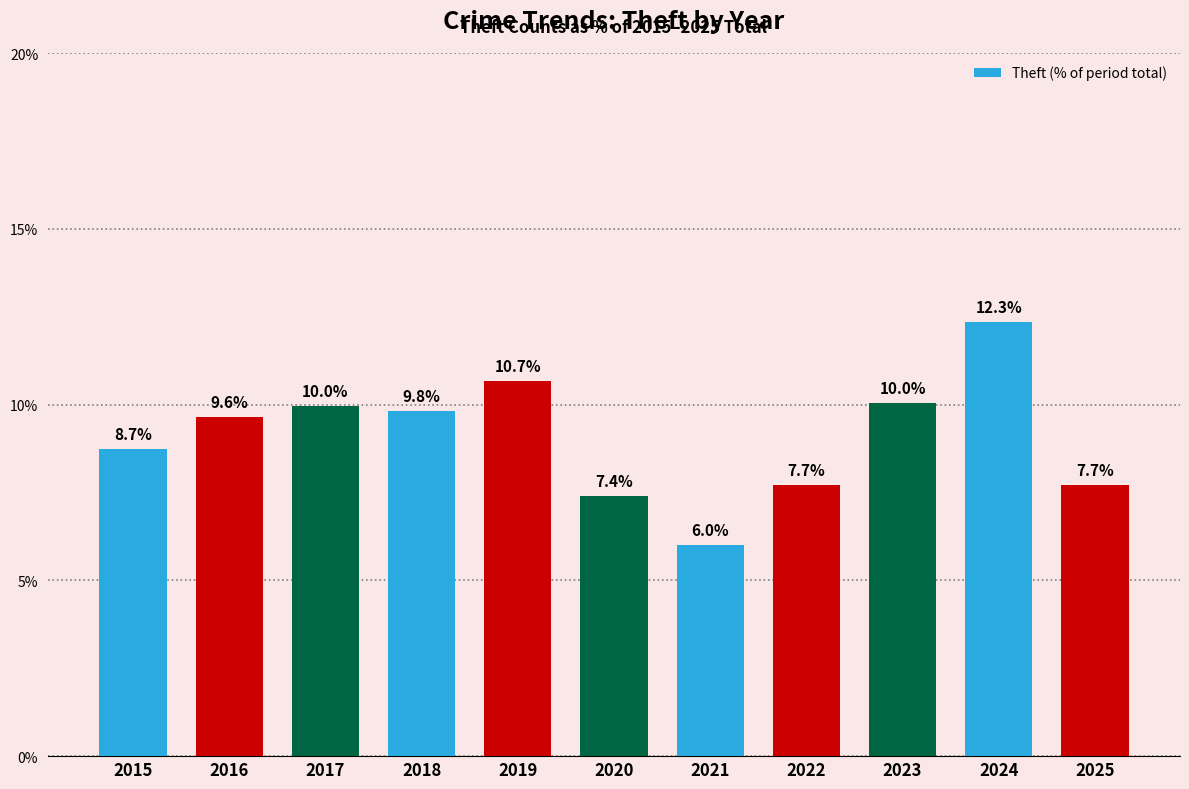

What is the value of the 5th bar from the left?

10.7